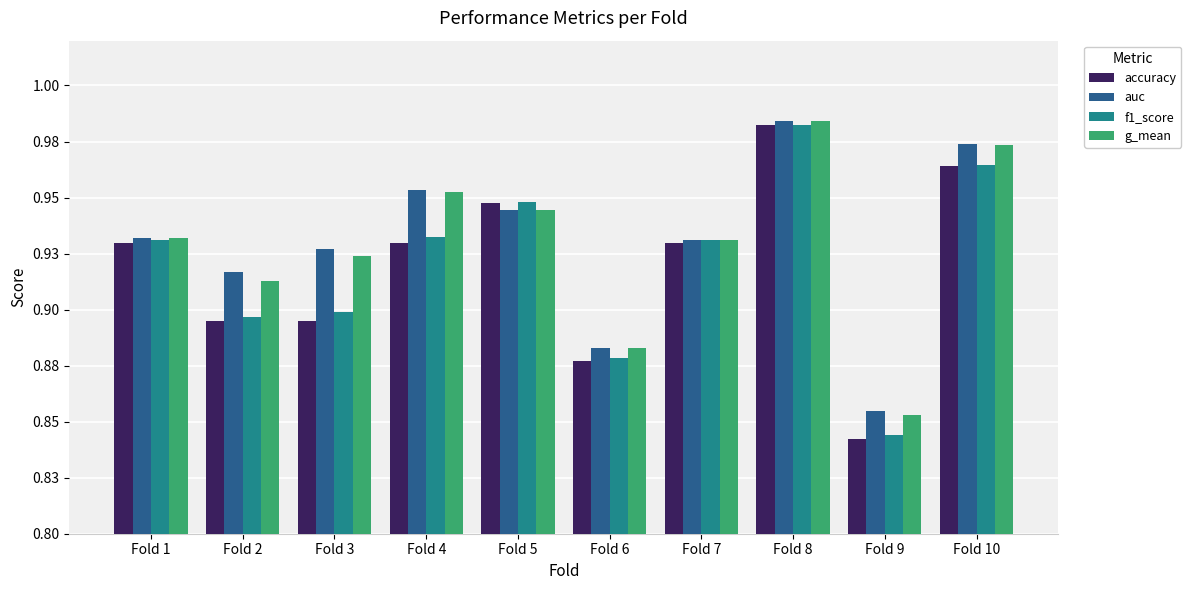

Are the bars grouped side by side (vs. stacked)?

Yes